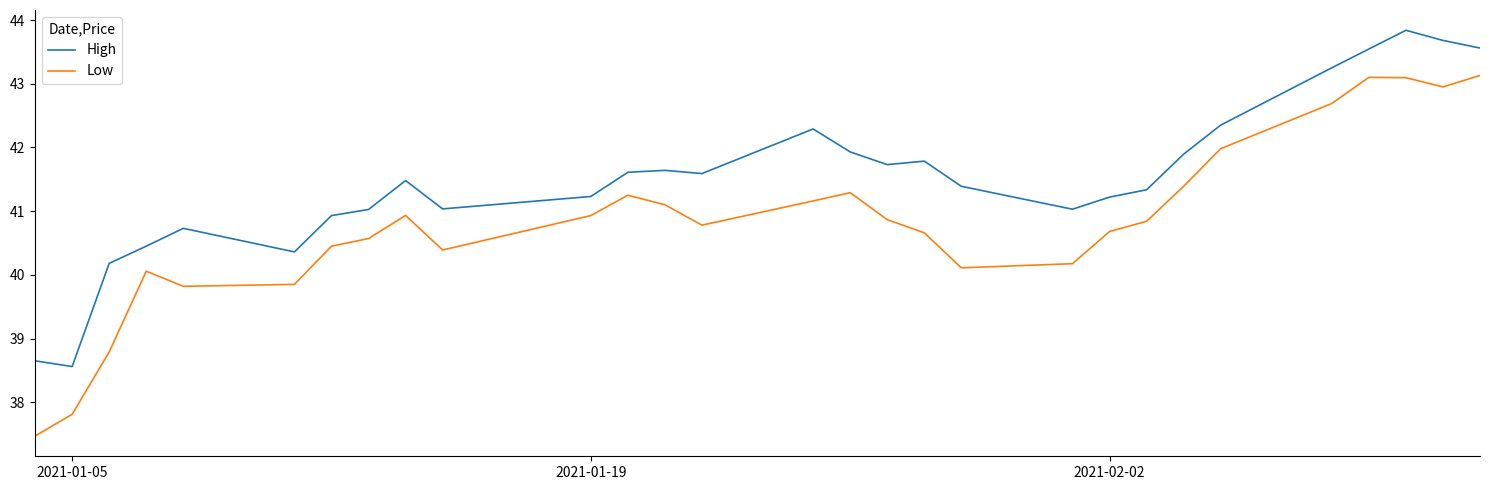

True or false: High has more than 2 interior local peaks.

True